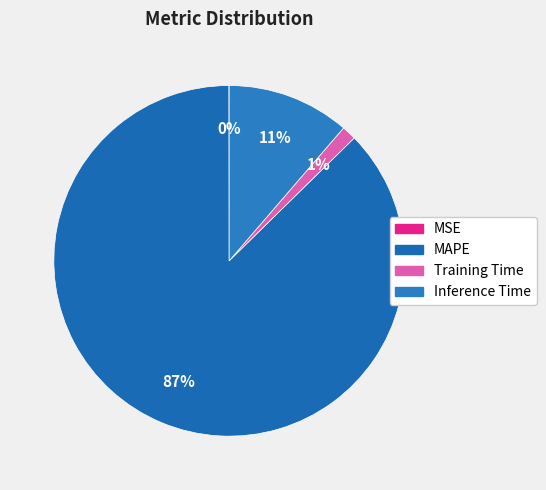

Which slice is the smallest?

MSE